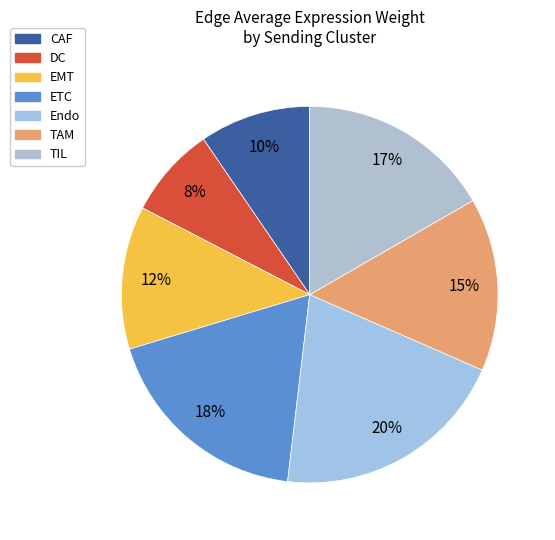

To the nearest percent, what is the average slice percentage?

14%